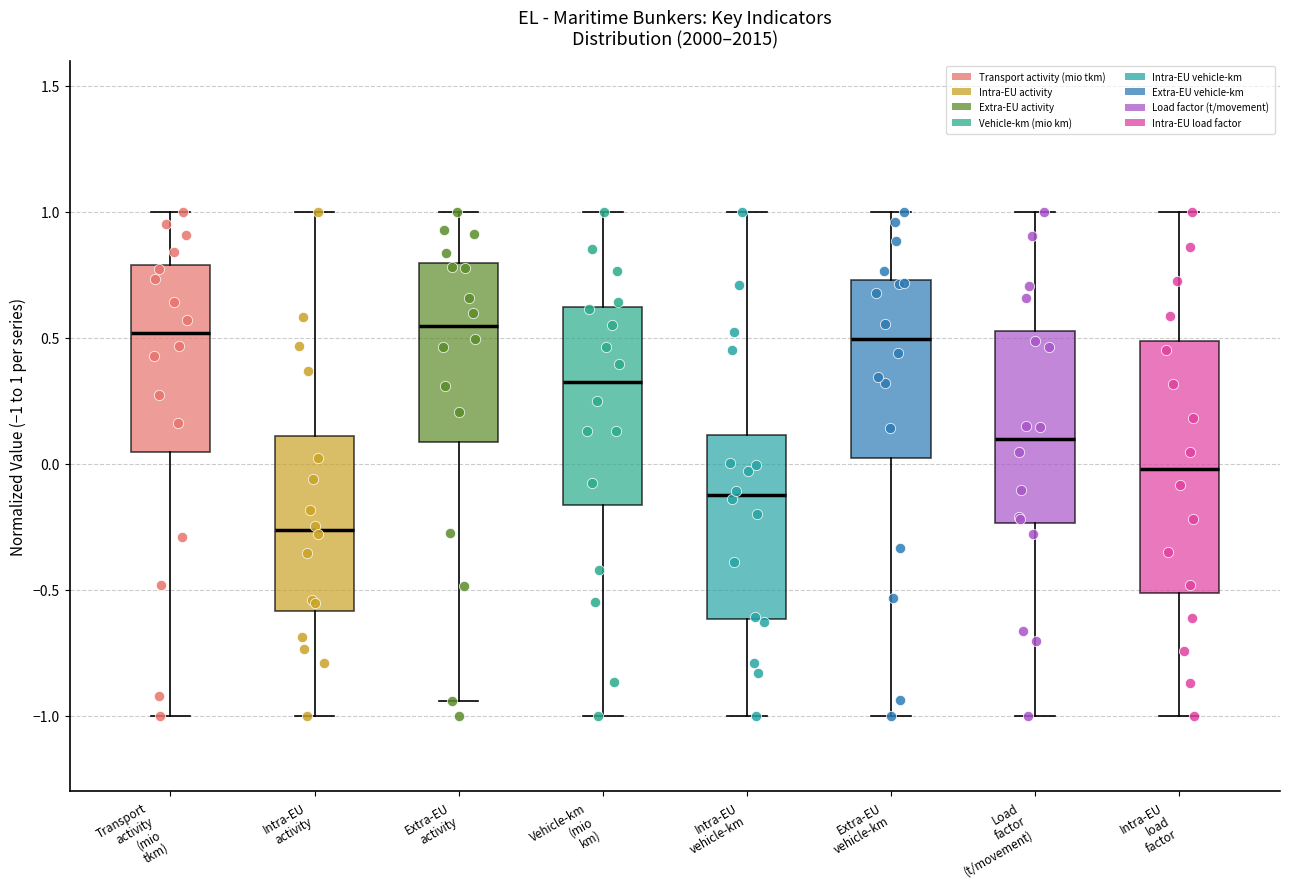

Comparing the boxes themselves (not the whiskers), which one is the tallest?

Intra-EU load factor